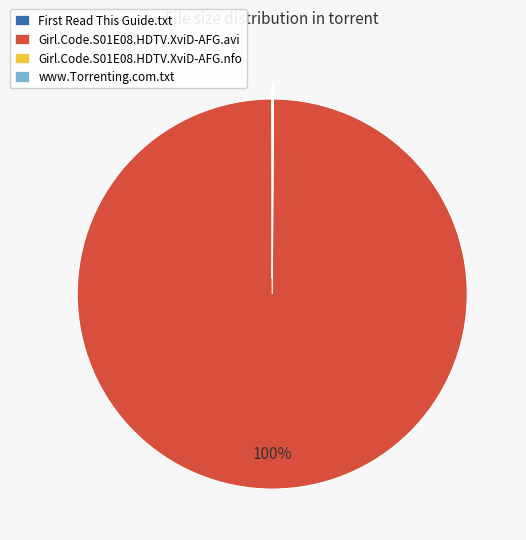

Which category has the biggest portion of the pie?

Girl.Code.S01E08.HDTV.XviD-AFG.avi